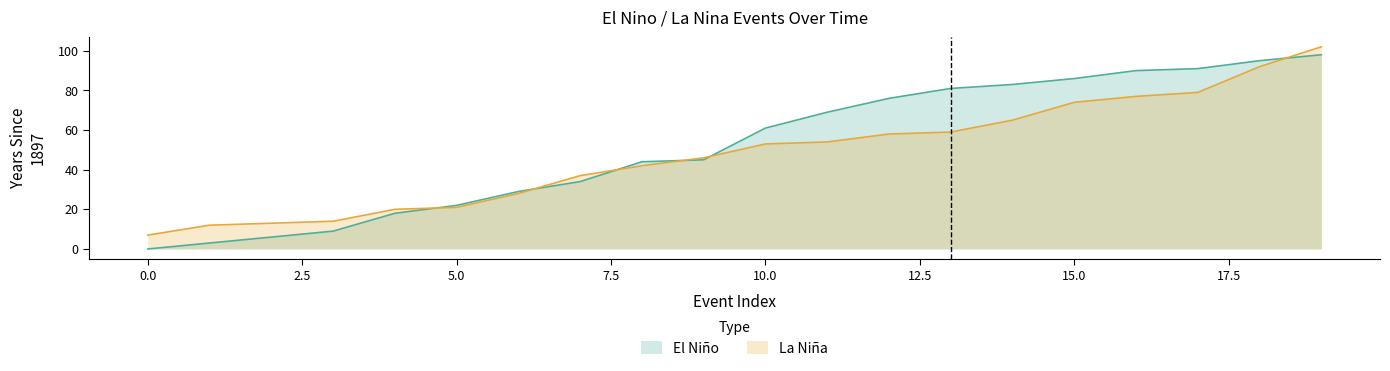

Which series ends up on top after the final intersection of La Nina and El Nino?

La Nina